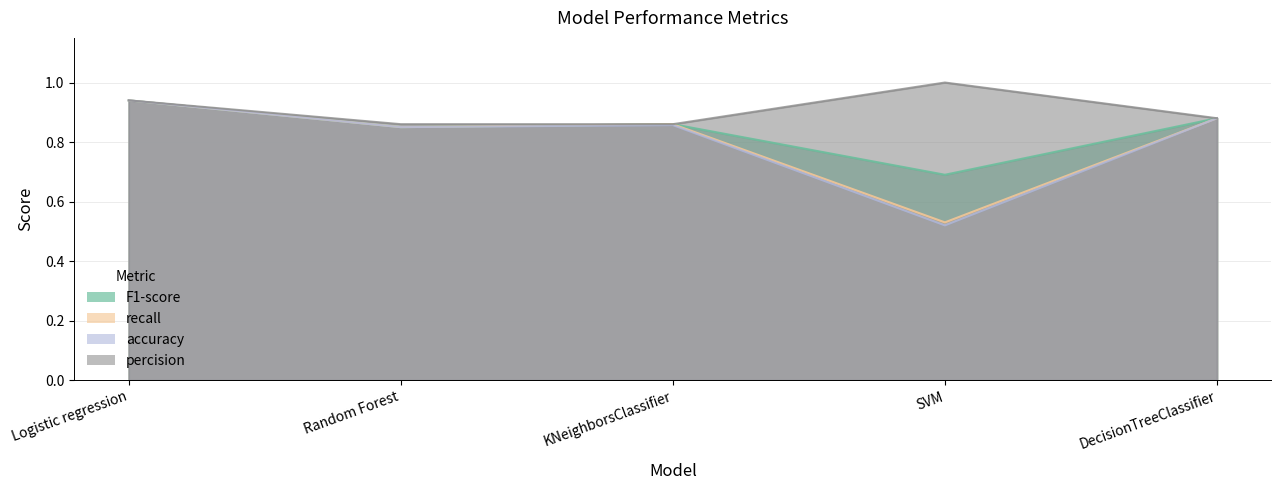

How many lines are shown in the chart?

4